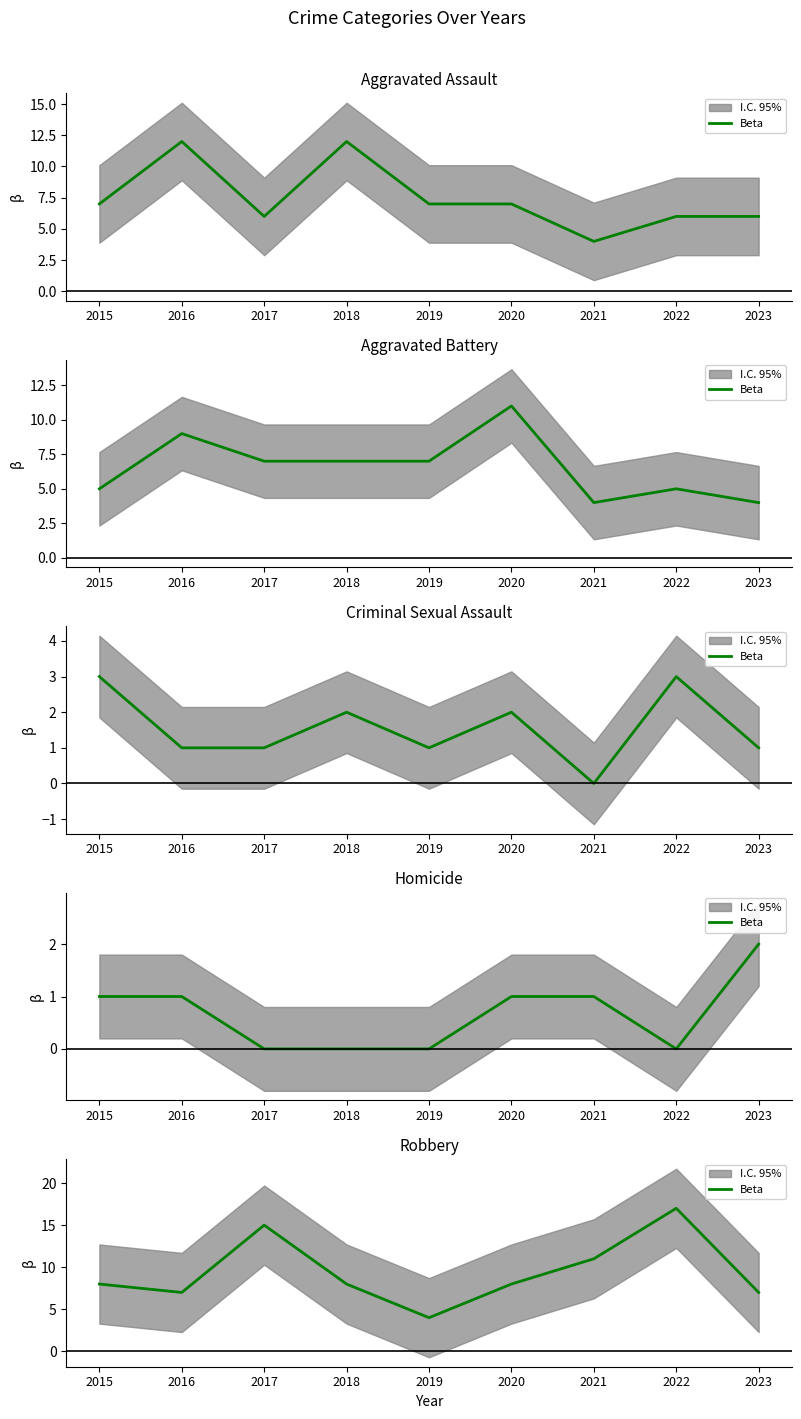

What is the change in value from 2016 to 2018?

+1